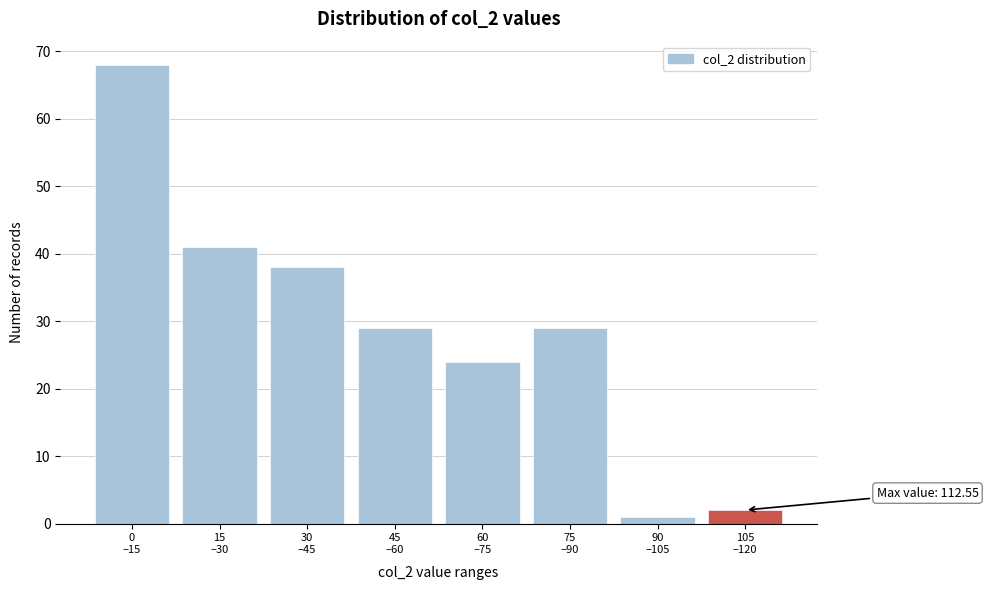

Reading left to right, what are all the values shown in this chart?

68	41	38	29	24	29	1	2